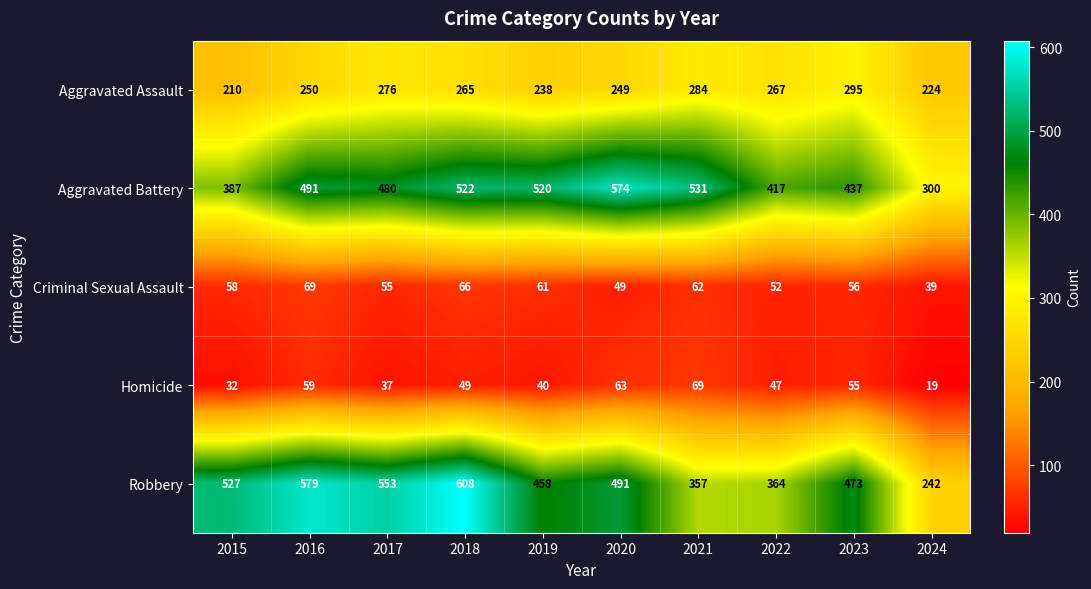

At how many categories does at least one series exceed 131?

10